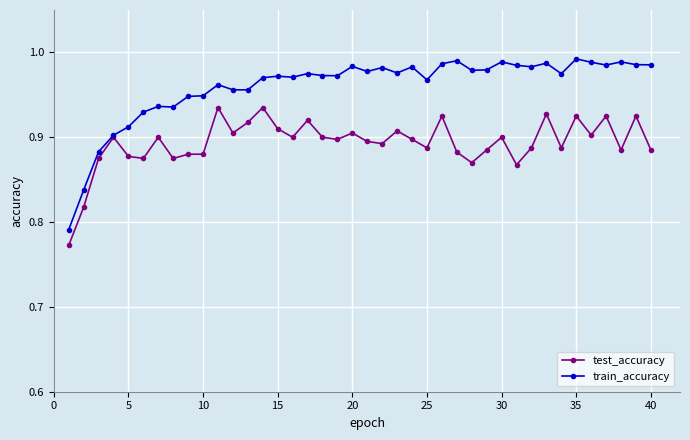

Which series has the largest range (max minus min)?

train_accuracy